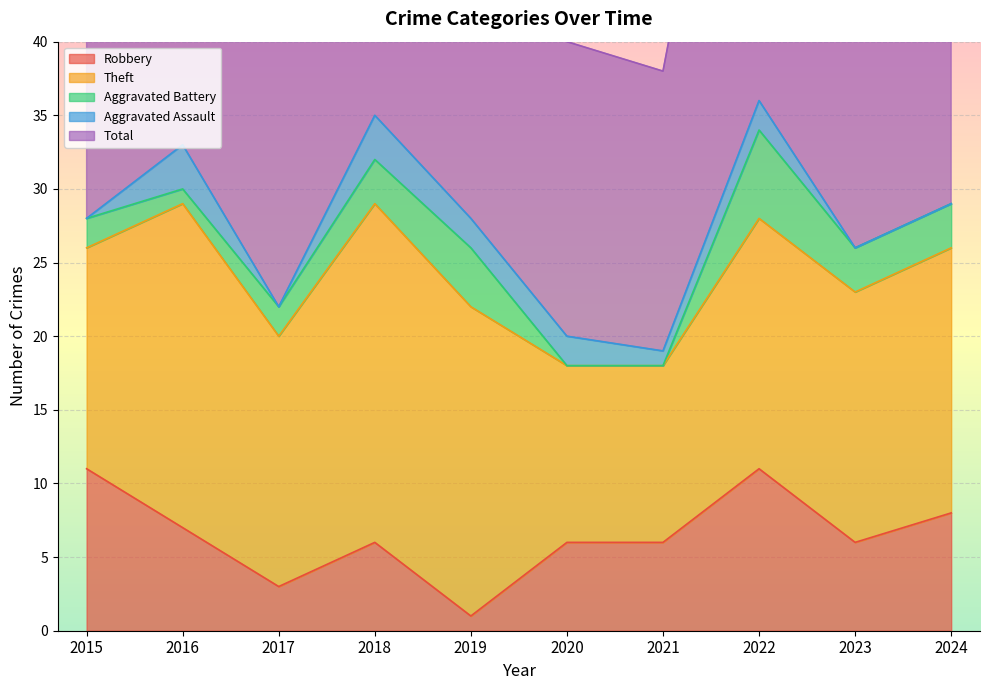

What is the value of the Robbery point at the 2nd from the left?

7